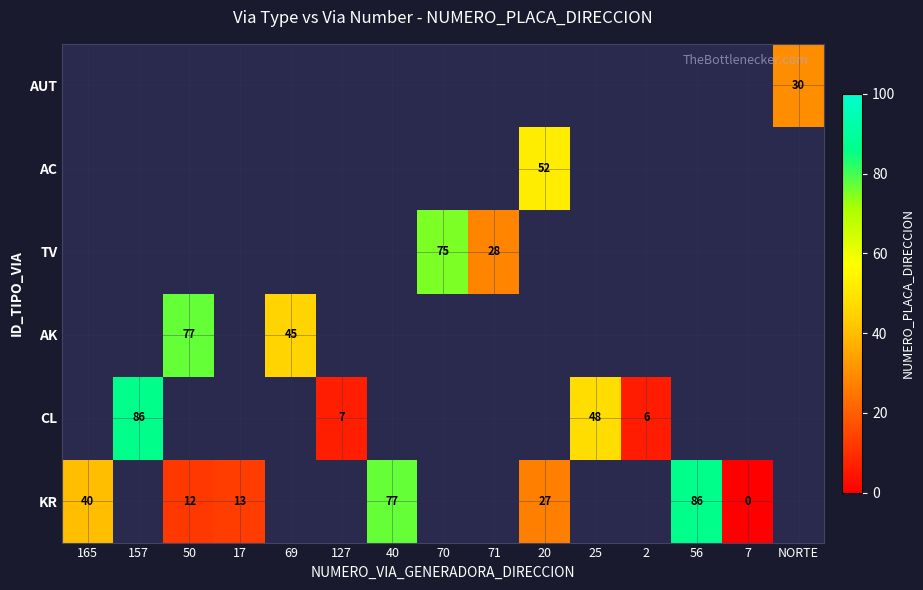

Which has a higher value, 50 or 71?

71